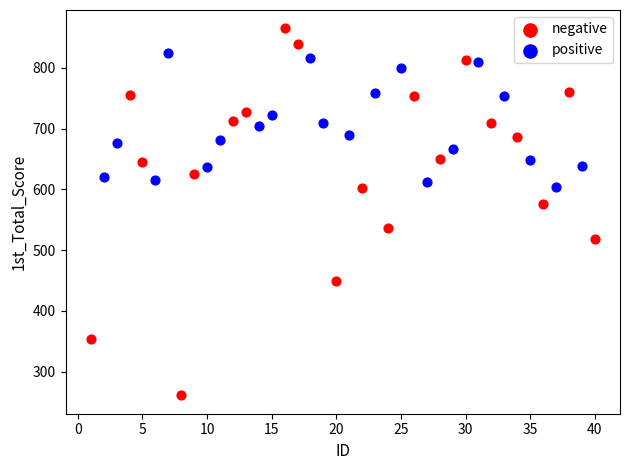

Which series reaches the maximum Y coordinate?

negative